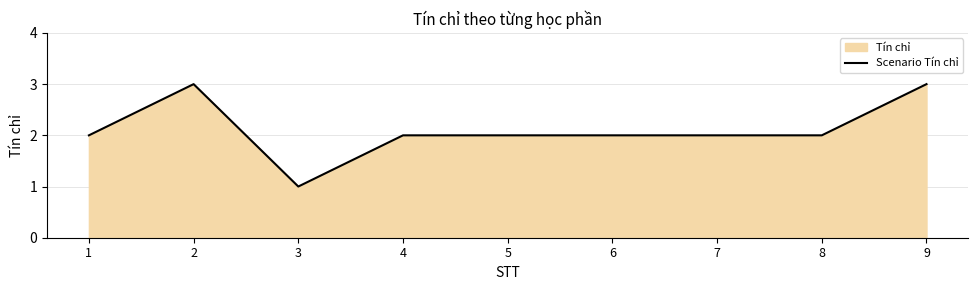

What is the difference between the maximum and minimum values?

2